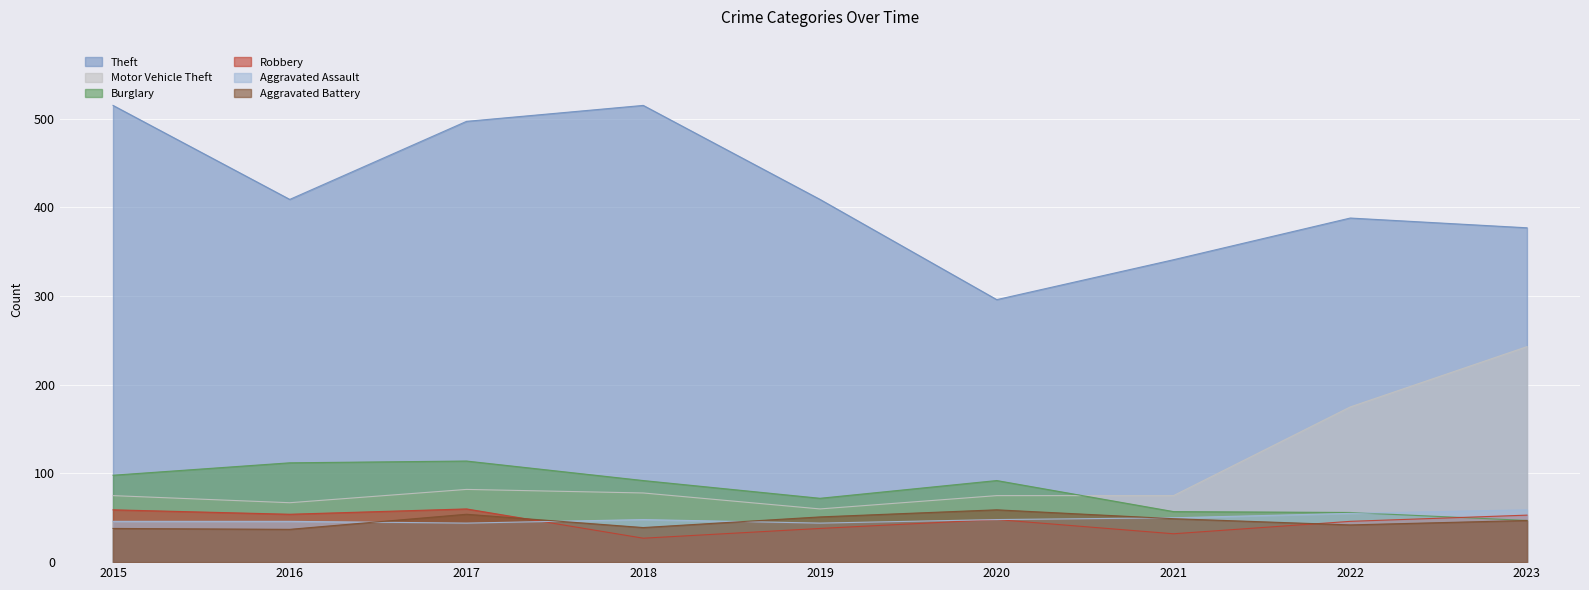

The Burglary series shows 96 at 2021. True or false?

False